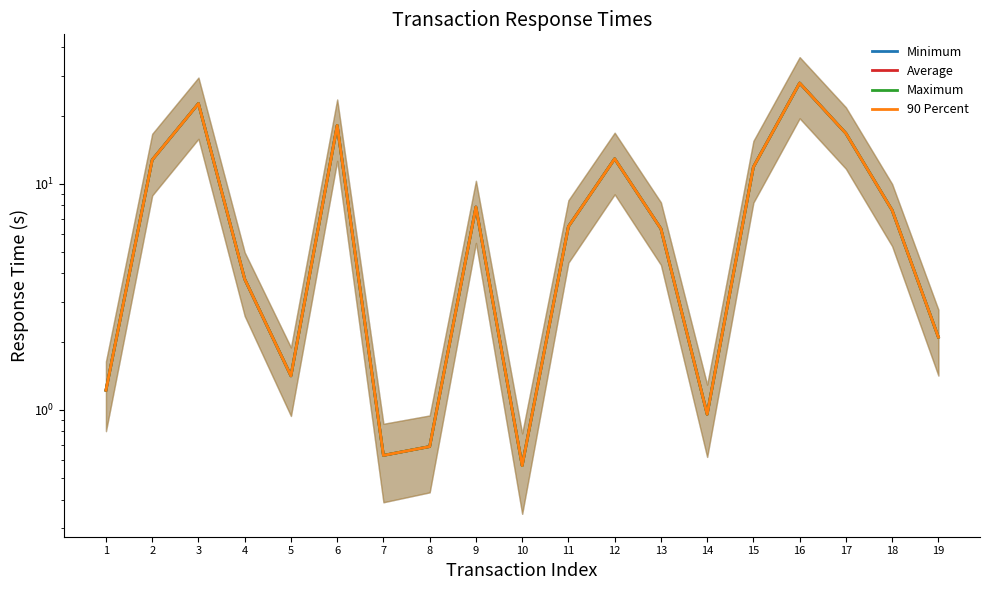

What is the maximum value shown in the chart?

27.8